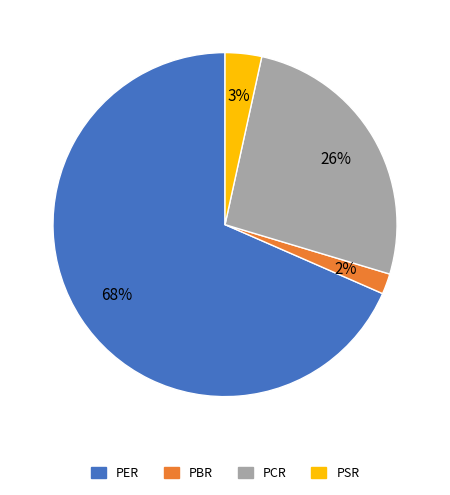

What is the smallest slice in the pie chart?

PBR